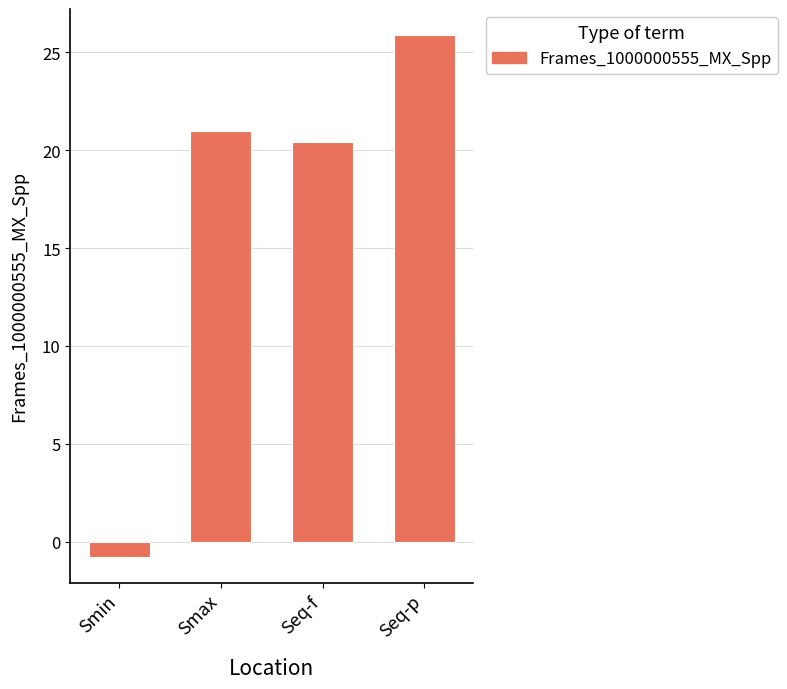

The chart shows a value of 9.9 at Seq-f. True or false?

False